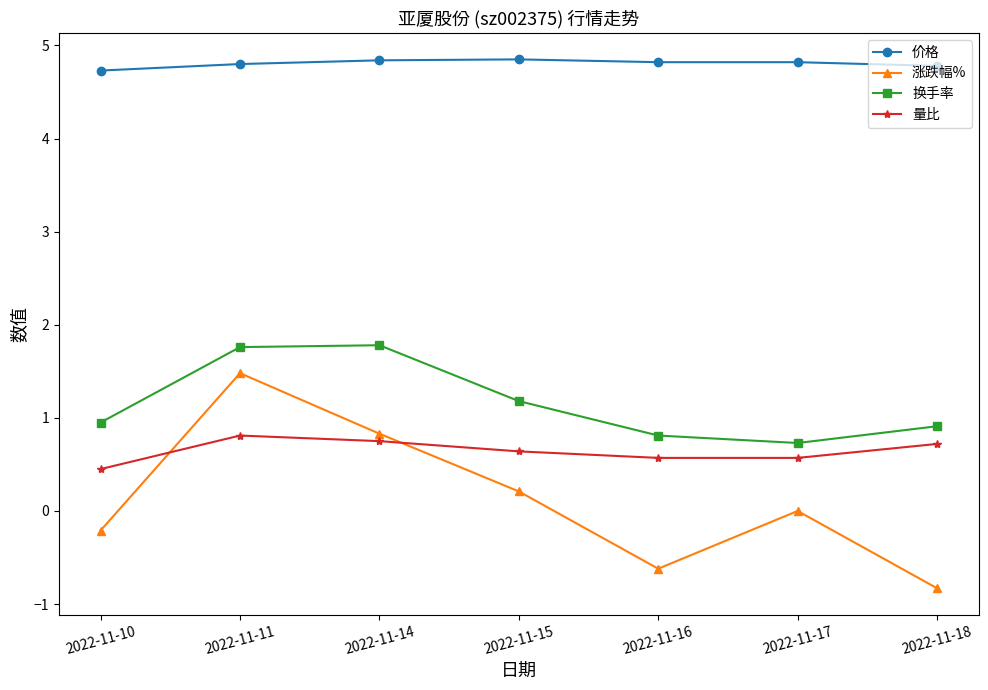

At 2022-11-17, list the series in order from largest to smallest.

价格, 换手率, 量比, 涨跌幅%